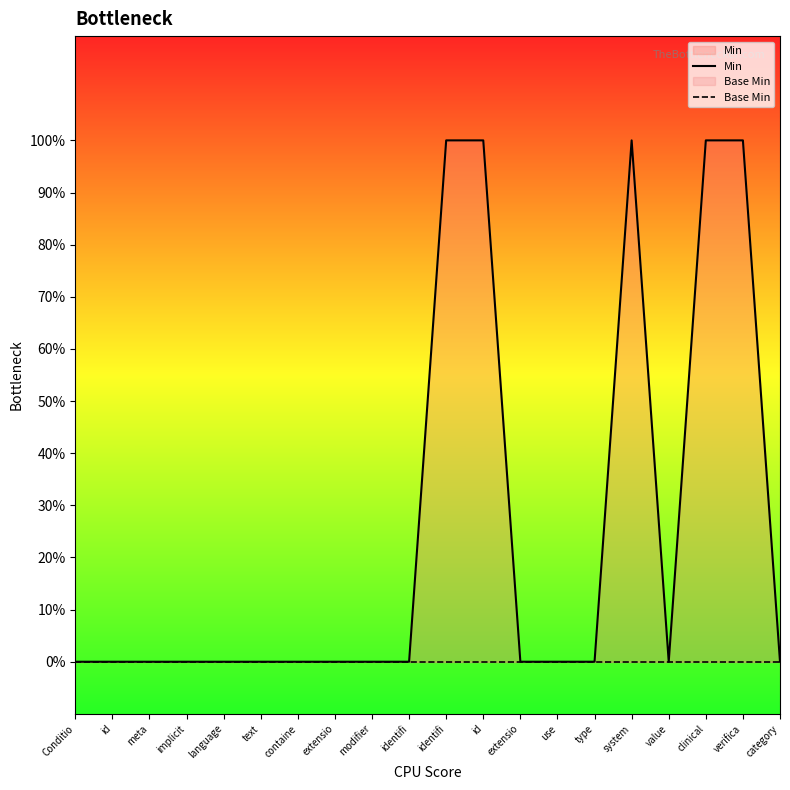

Reading left to right, transcribe all the data shown in this chart.

Min: Conditio=0	id=0	meta=0	implicit=0	language=0	text=0	containe=0	extensio=0	modifier=0	identifi=0	identifi=1	id=1	extensio=0	use=0	type=0	system=1	value=0	clinical=1	verifica=1	category=0
Base Min: Conditio=0	id=0	meta=0	implicit=0	language=0	text=0	containe=0	extensio=0	modifier=0	identifi=0	identifi=0	id=0	extensio=0	use=0	type=0	system=0	value=0	clinical=0	verifica=0	category=0